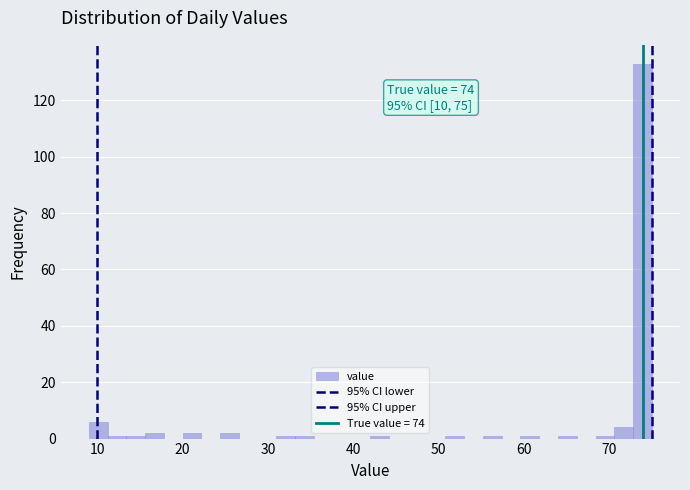

Around what value on the x-axis is the tallest bar? Give the approximate position of its centre, as read against the axis.

74